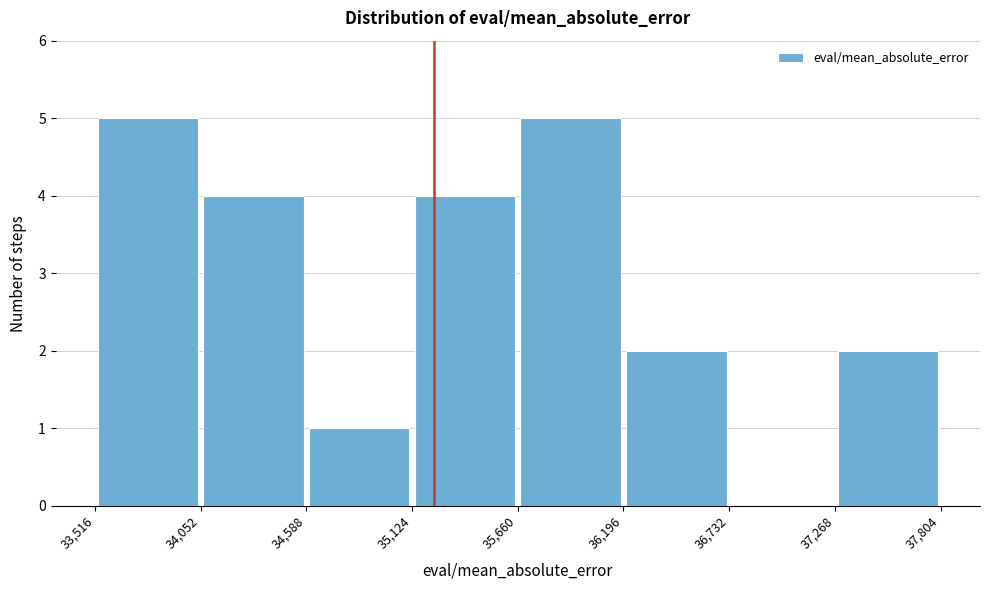

Reading left to right, list every bar in this chart as the range it spans on the x-axis followed by its height. The values are not printed on the chart, so give them approximately, as read against the axis.

33,516 to 34,052: 5
34,052 to 34,588: 4
34,588 to 35,124: 1
35,124 to 35,660: 4
35,660 to 36,196: 5
36,196 to 36,732: 2
36,732 to 37,268: 0
37,268 to 37,804: 2